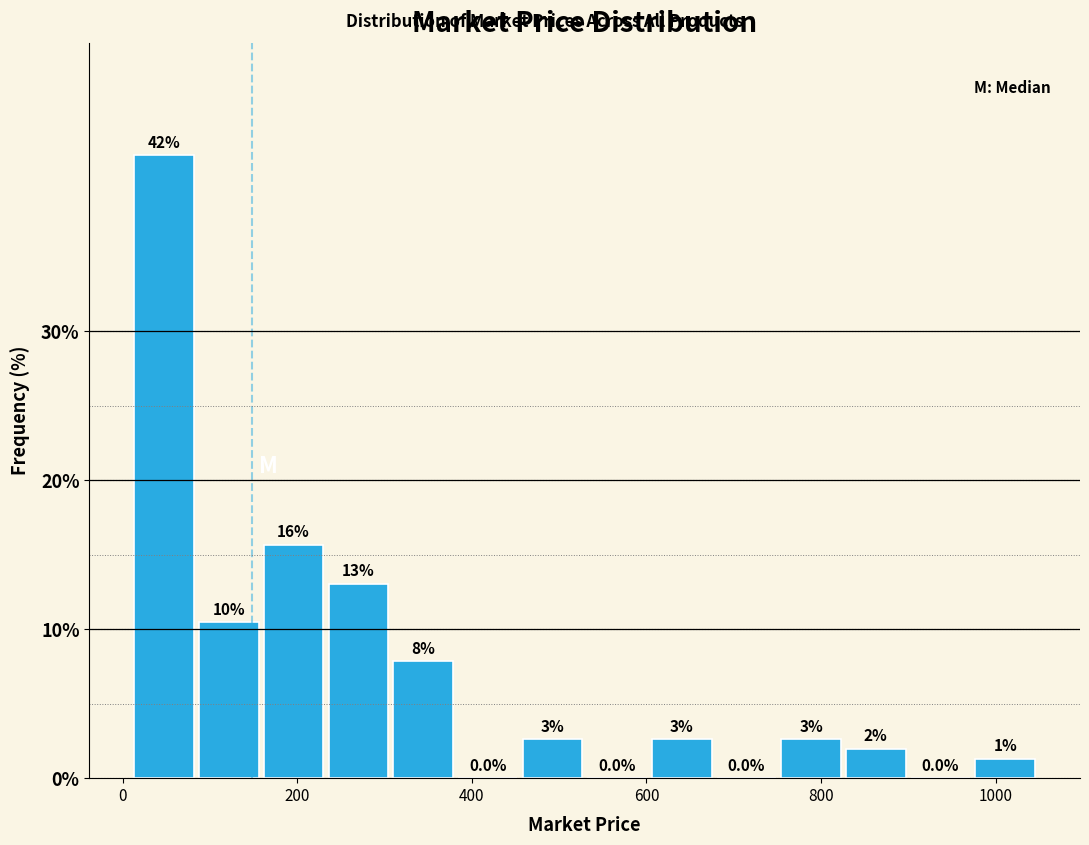

Read against the x-axis, roughly where is the centre of the tallest bar?

40